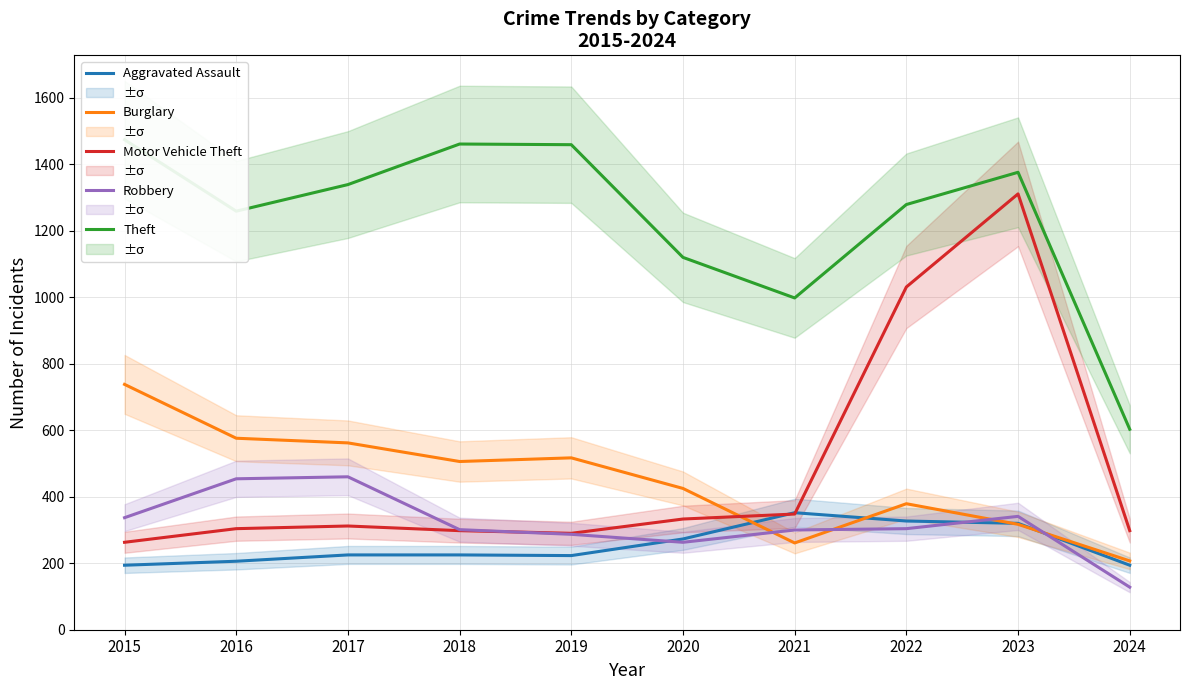

How many data points in Burglary are above 506?

4